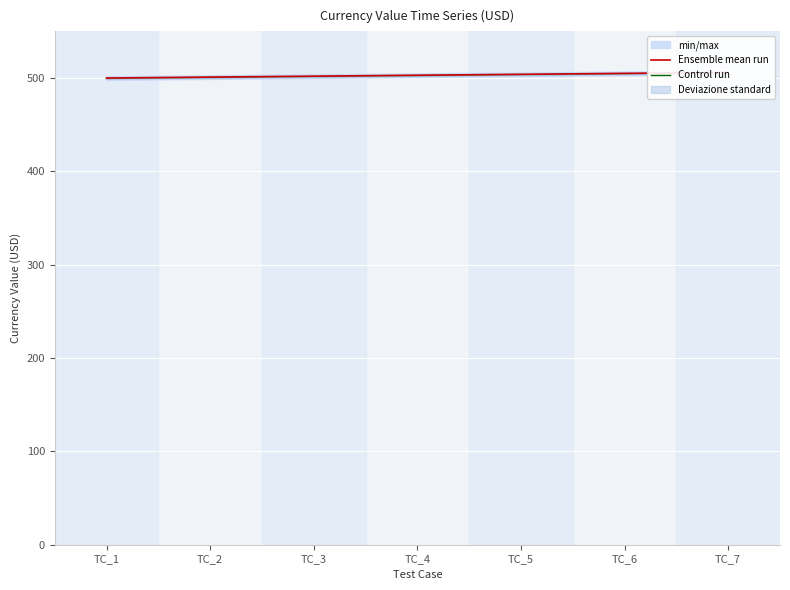

At which category does the chart reach its peak across all series?

TC_7